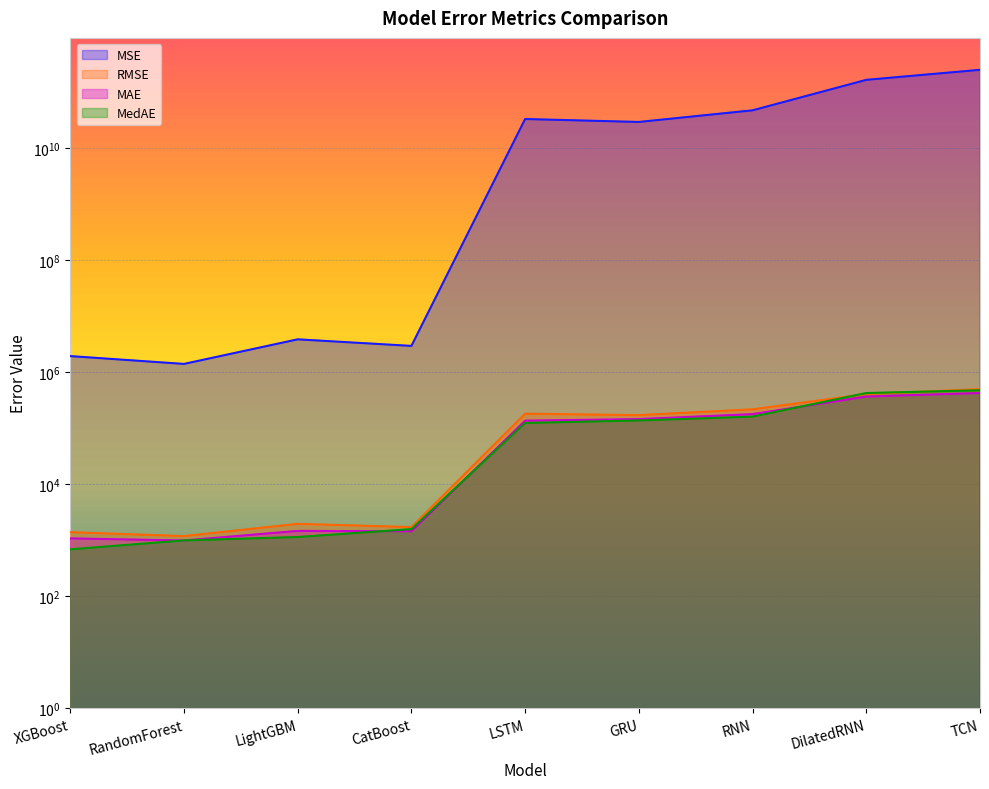

How many data points in RMSE are less than 169882?

4